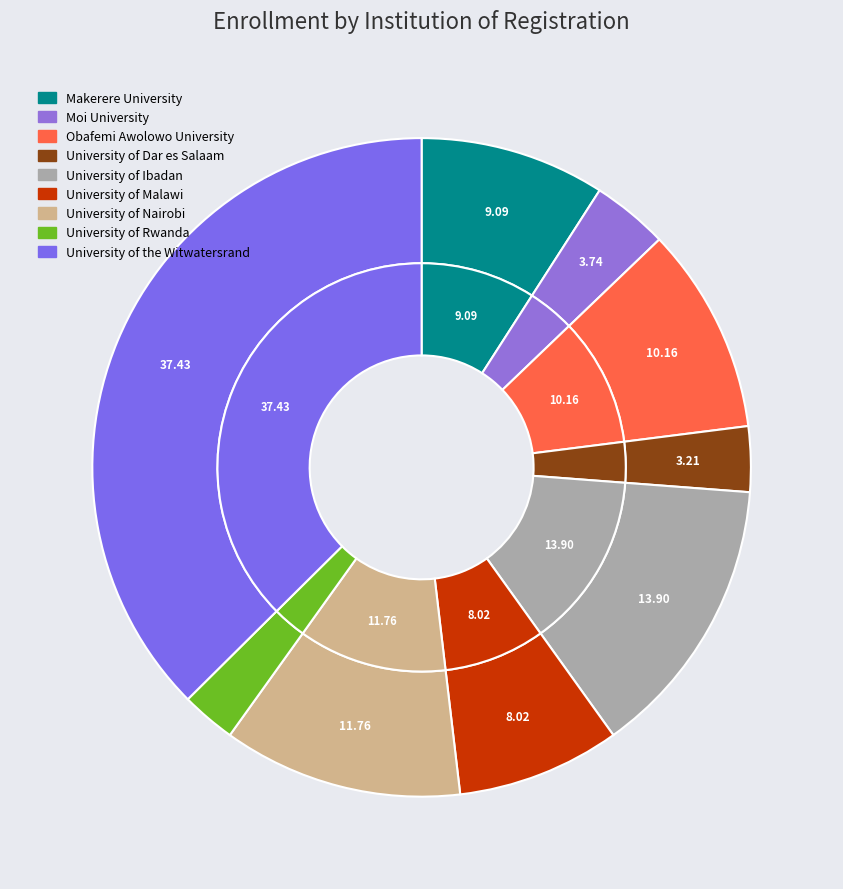

What percentage is the University of Ibadan slice, to the nearest percent?

14%